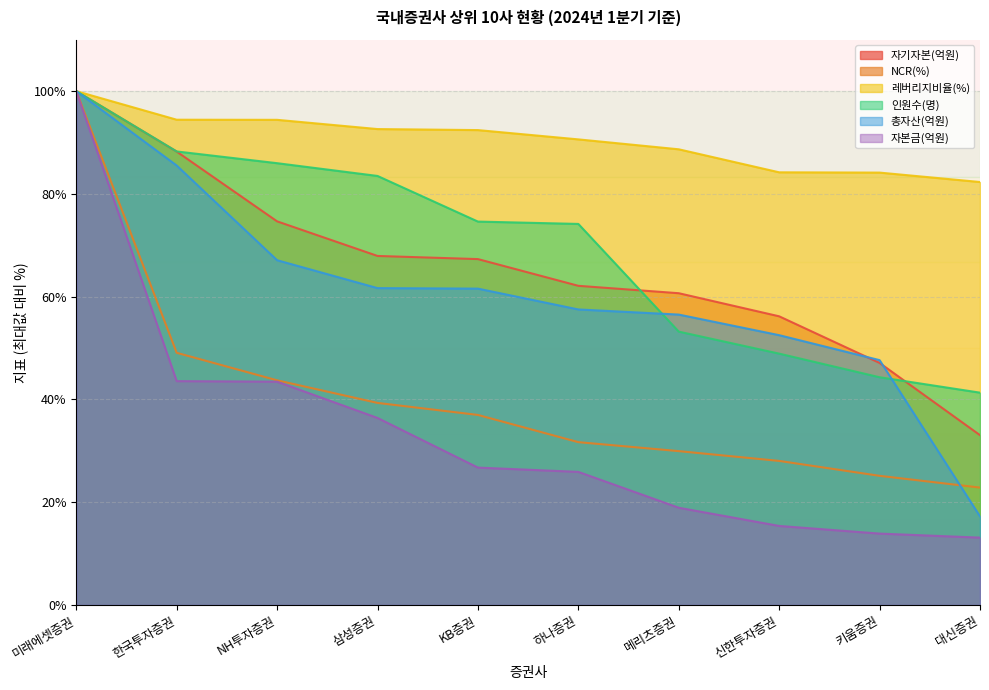

At which label does 자기자본(억원) first exceed 67?

미래에셋증권